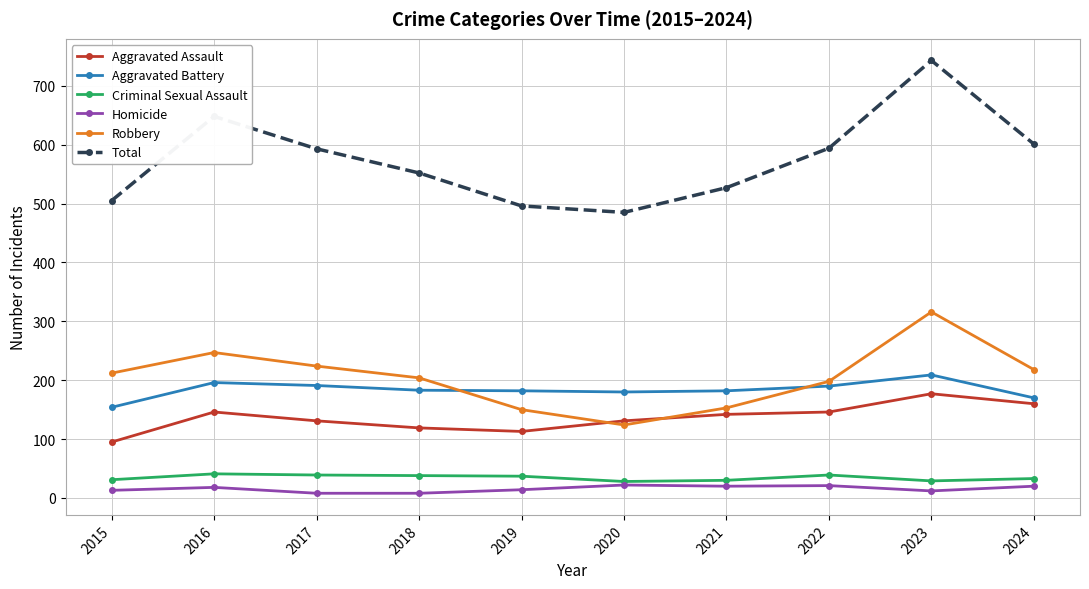

The Total series shows 743 at 2023. True or false?

True